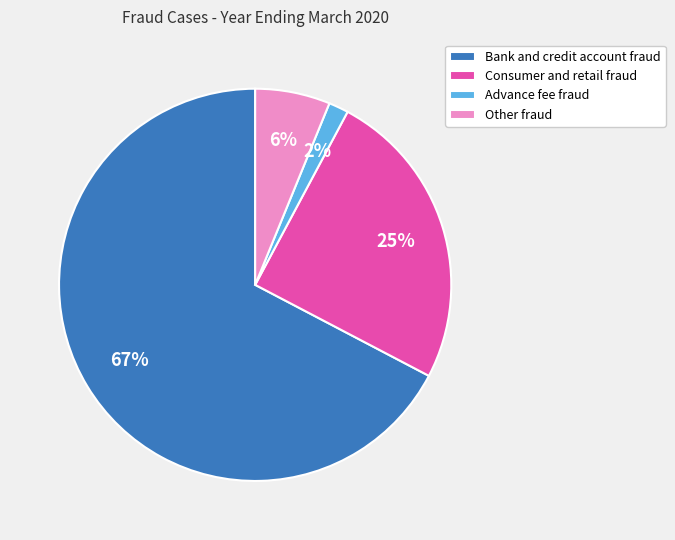

Is it true that Advance fee fraud is 2% of the pie?

True